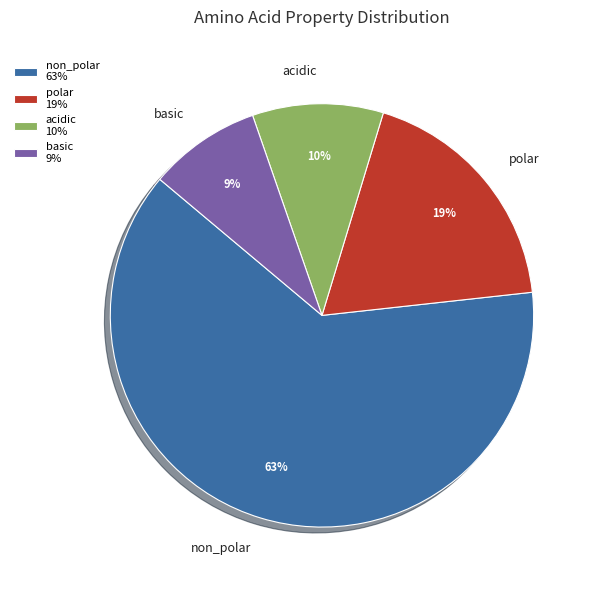

True or false: acidic accounts for 10% of the total.

True